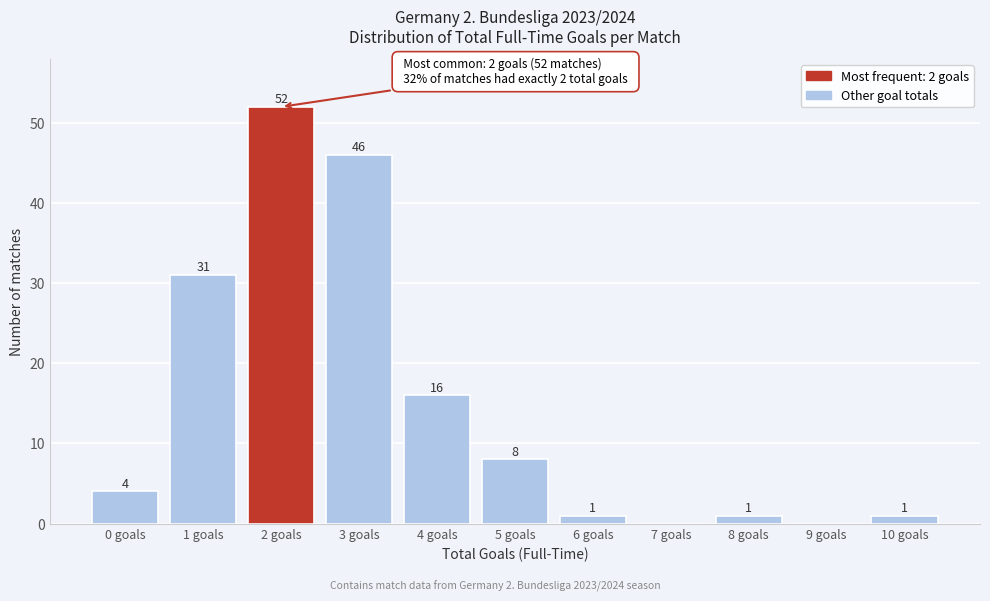

Reading right to left, transcribe all the data shown in this chart.

10 goals=1	9 goals=0	8 goals=1	7 goals=0	6 goals=1	5 goals=8	4 goals=16	3 goals=46	2 goals=52	1 goals=31	0 goals=4